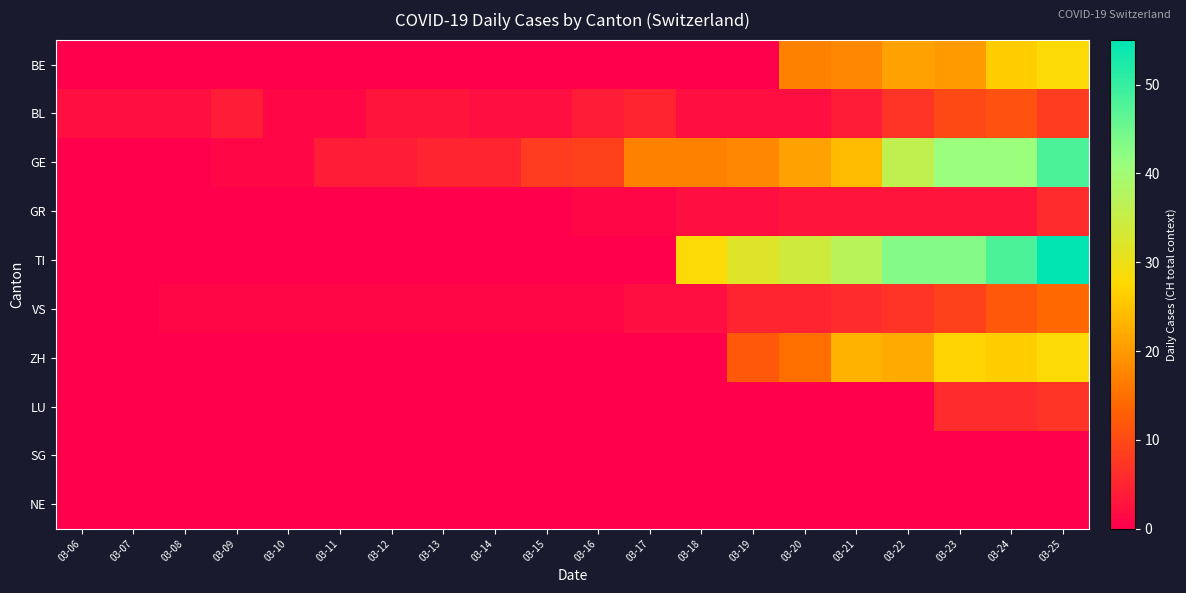

Rank the series by their maximum value, from lowest to highest.

SG, NE, GR, LU, BL, VS, BE, ZH, GE, TI